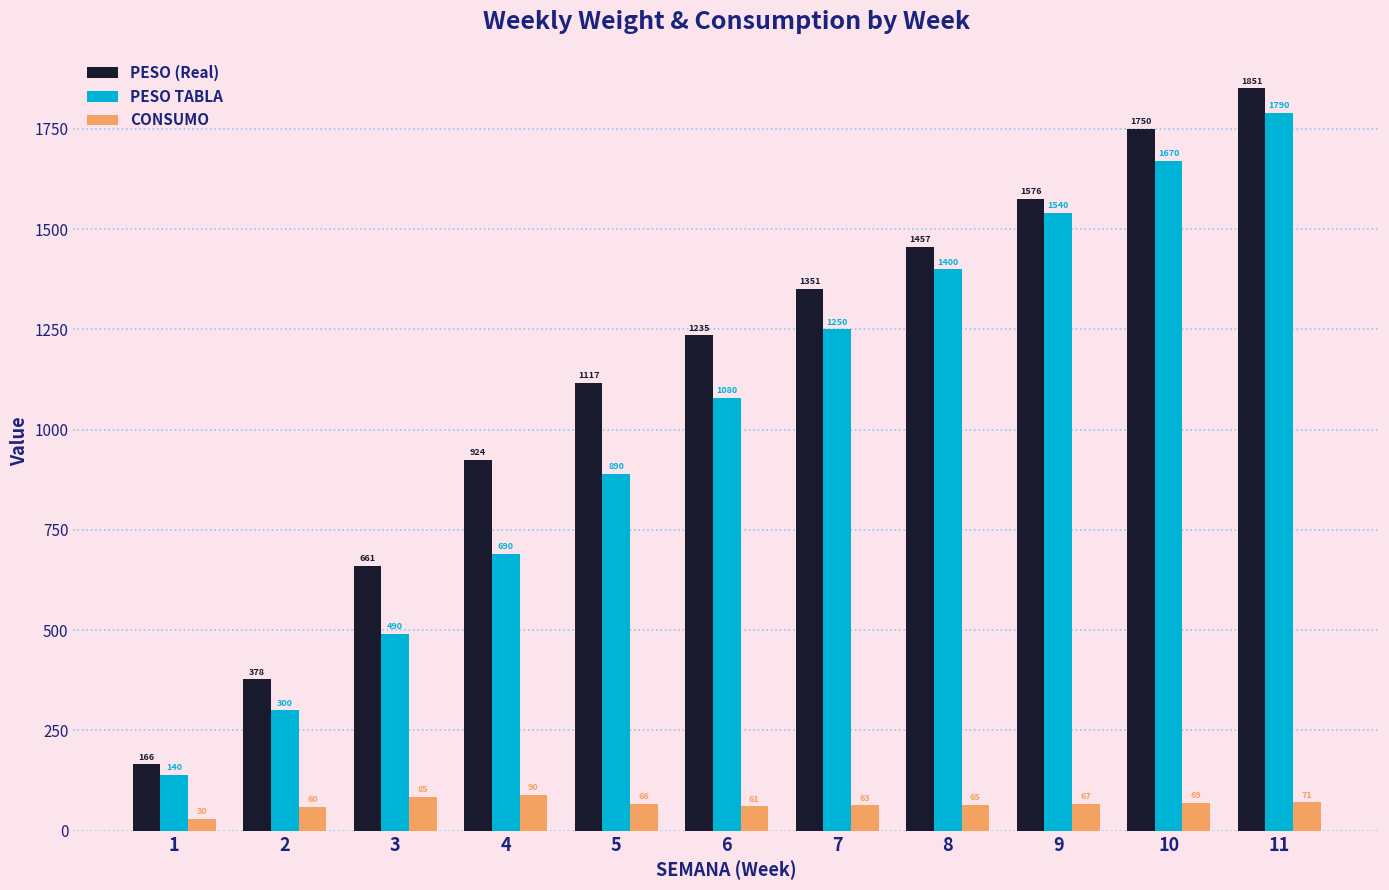

What is the value of the CONSUMO bar at the 9th from the left?

67.0